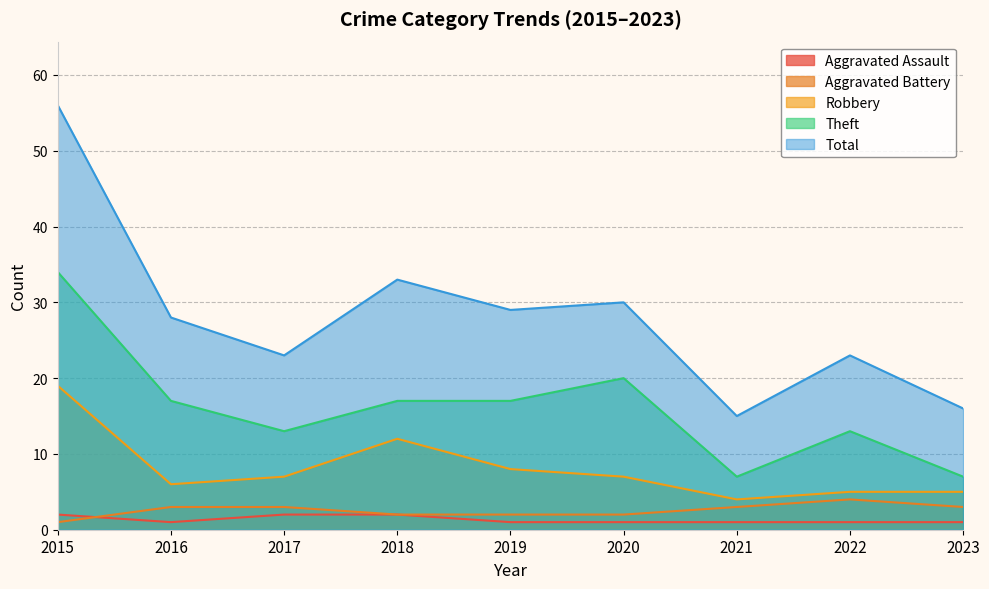

What are all the series names shown in the legend?

Aggravated Assault, Aggravated Battery, Robbery, Theft, Total